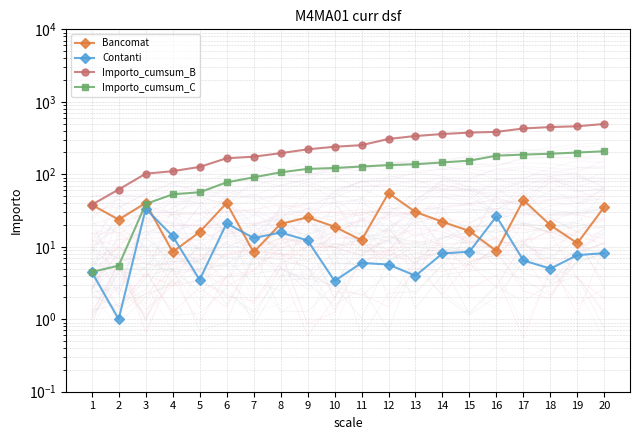

Where does the Contanti series first go above 8?

3